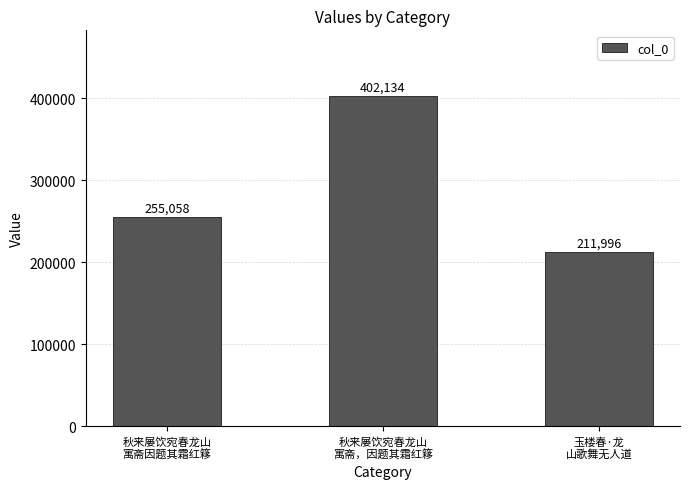

How many series are shown in this chart?

1